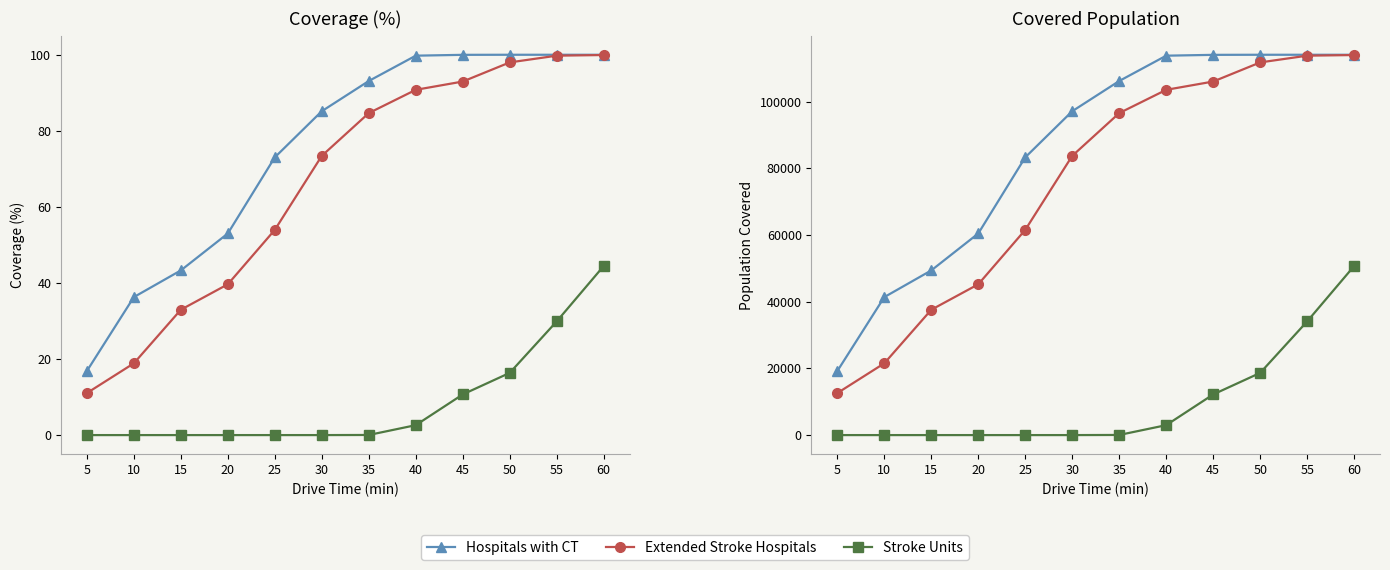

How many values in Stroke Units are above zero?

6